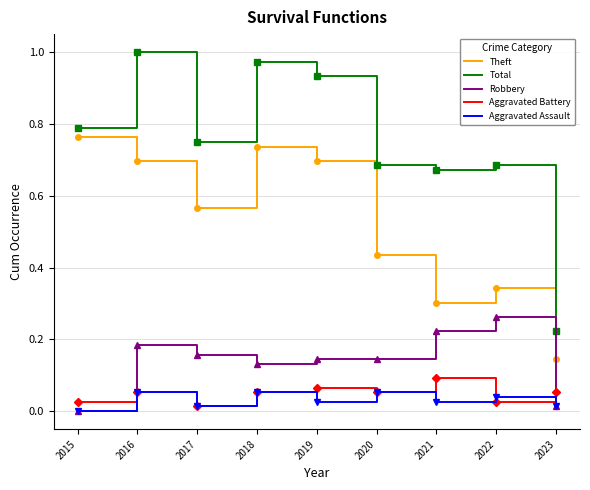

Which series changed the most between 2016 and 2017?

Total